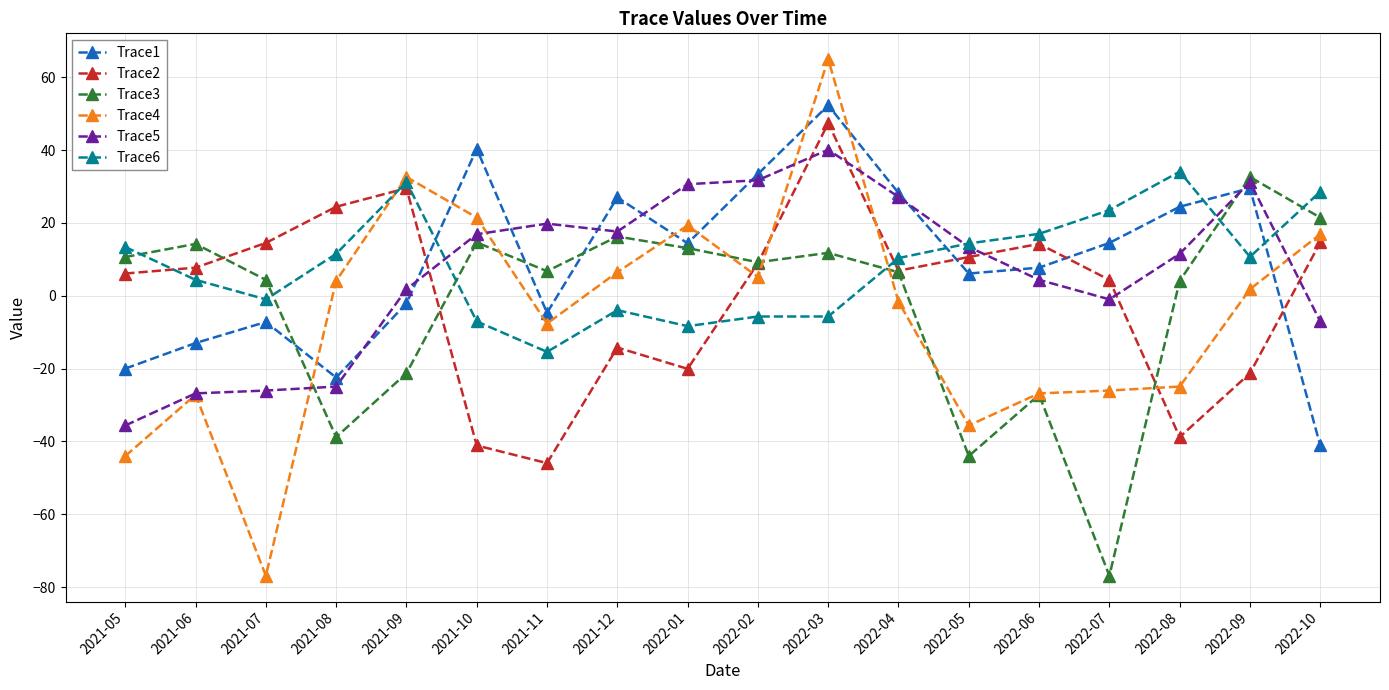

What is the total value across all series at 2022-04?

77.4